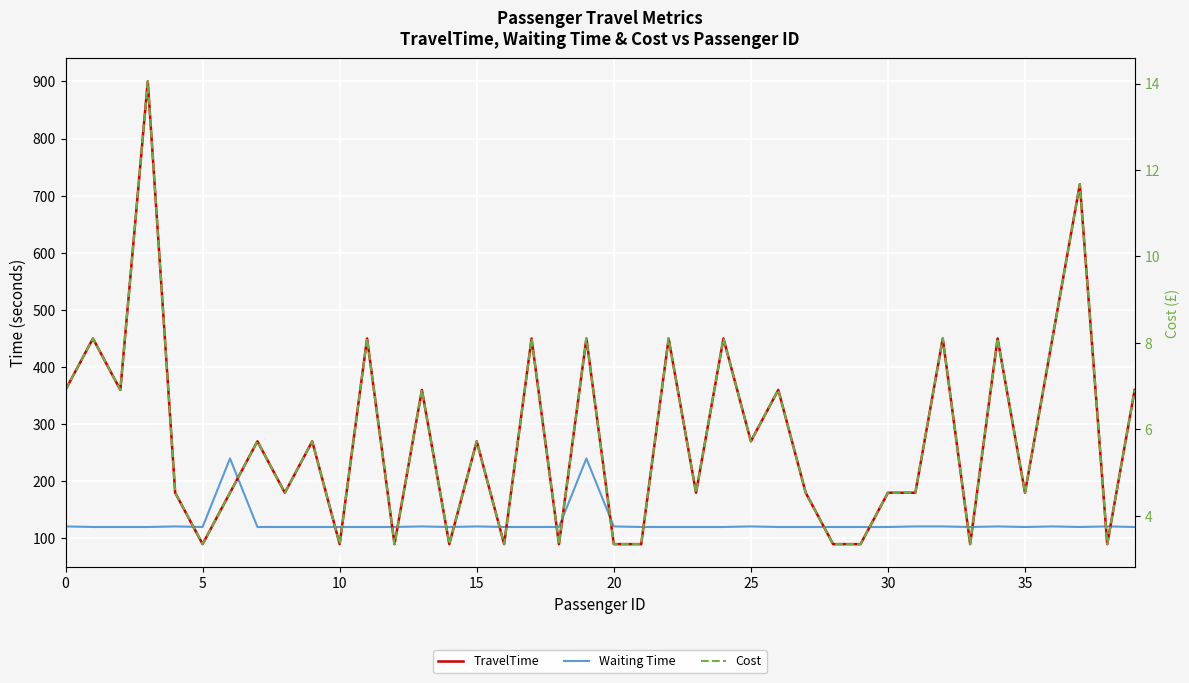

How many series are shown in this chart?

3